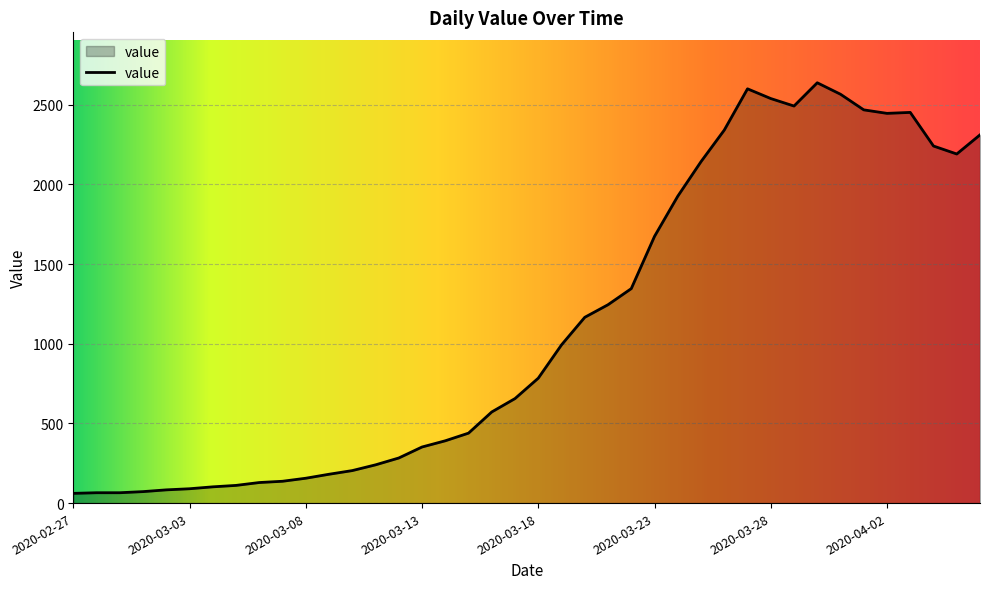

What is the difference between the maximum and minimum values?

2577